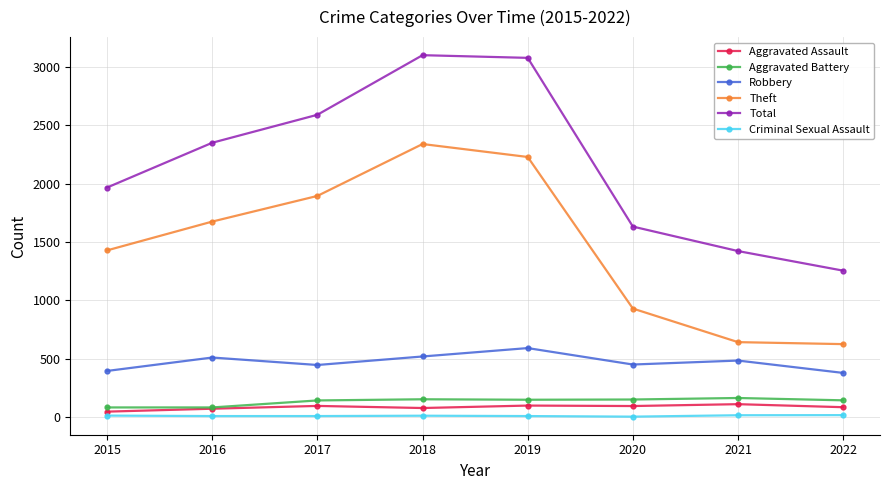

List the series in order of their peak value, lowest first.

Criminal Sexual Assault, Aggravated Assault, Aggravated Battery, Robbery, Theft, Total